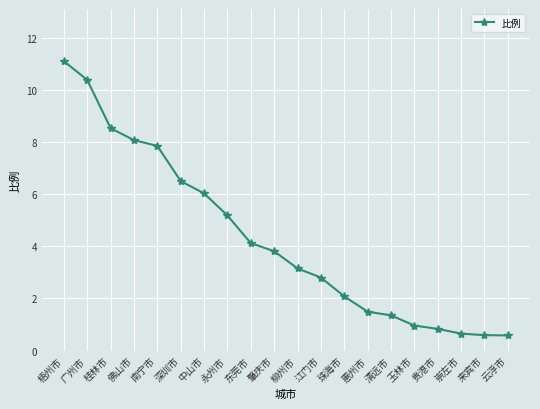

What is the minimum value shown in the chart?

0.6